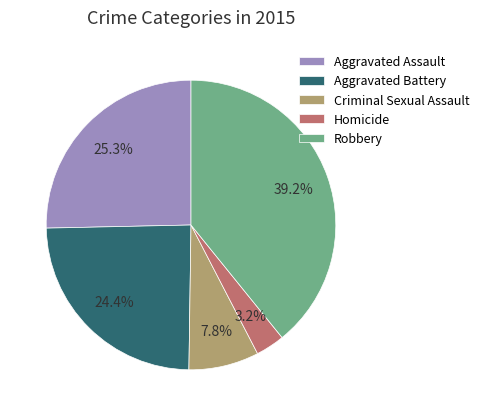

How many slices are in this pie chart?

5